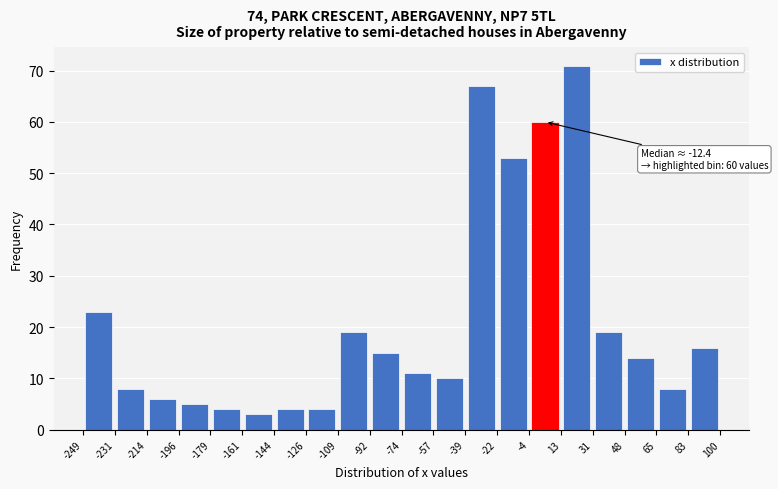

Over which range of the x-axis is the bar tallest?

13 to 31